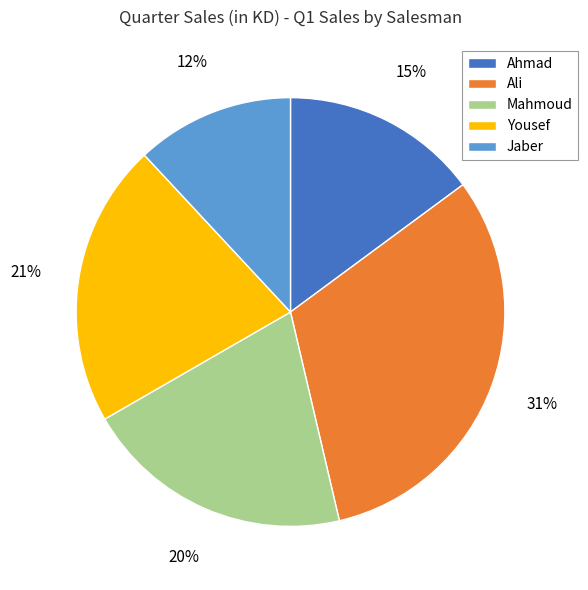

Combined, do Mahmoud and Yousef account for over 50%?

No